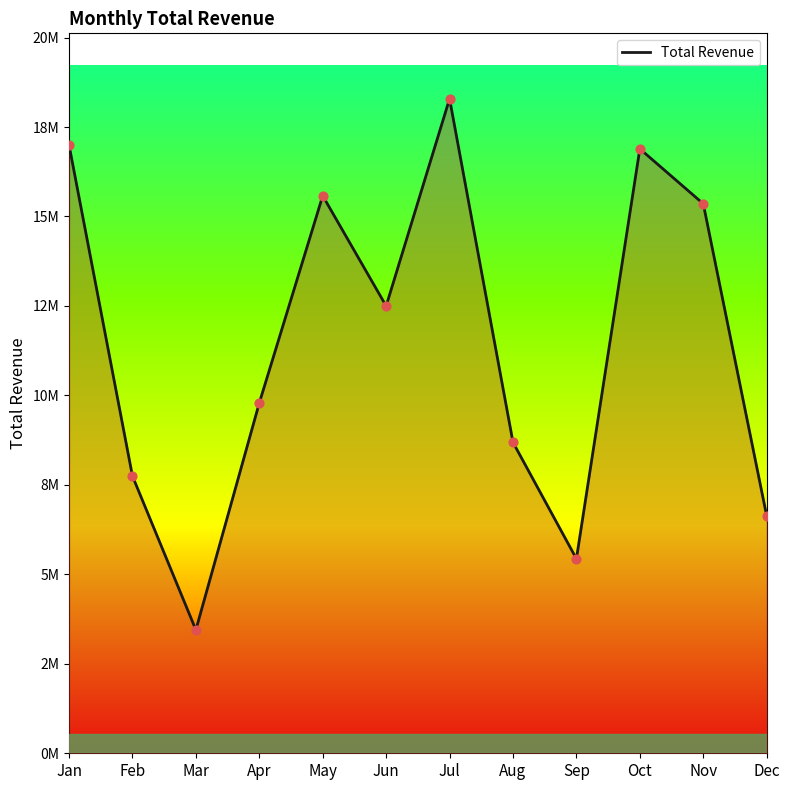

Which has a higher value, Nov or Apr?

Nov